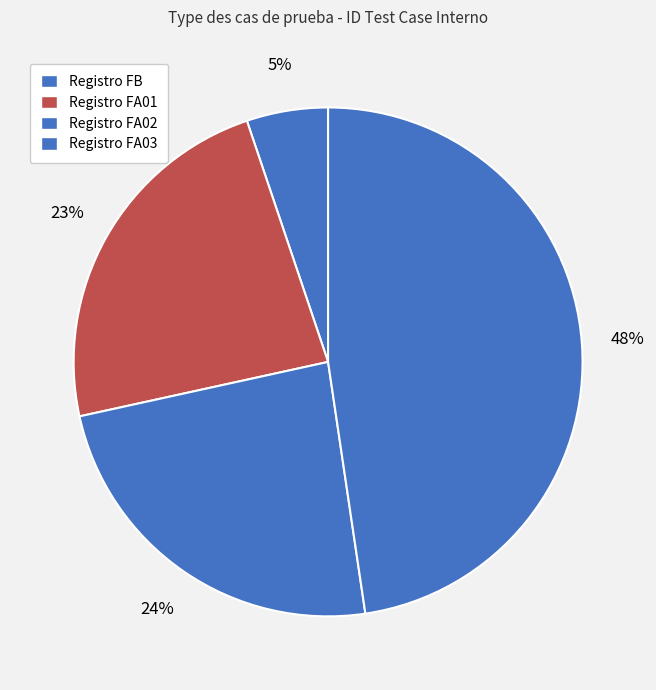

How many segments does this pie chart have?

4